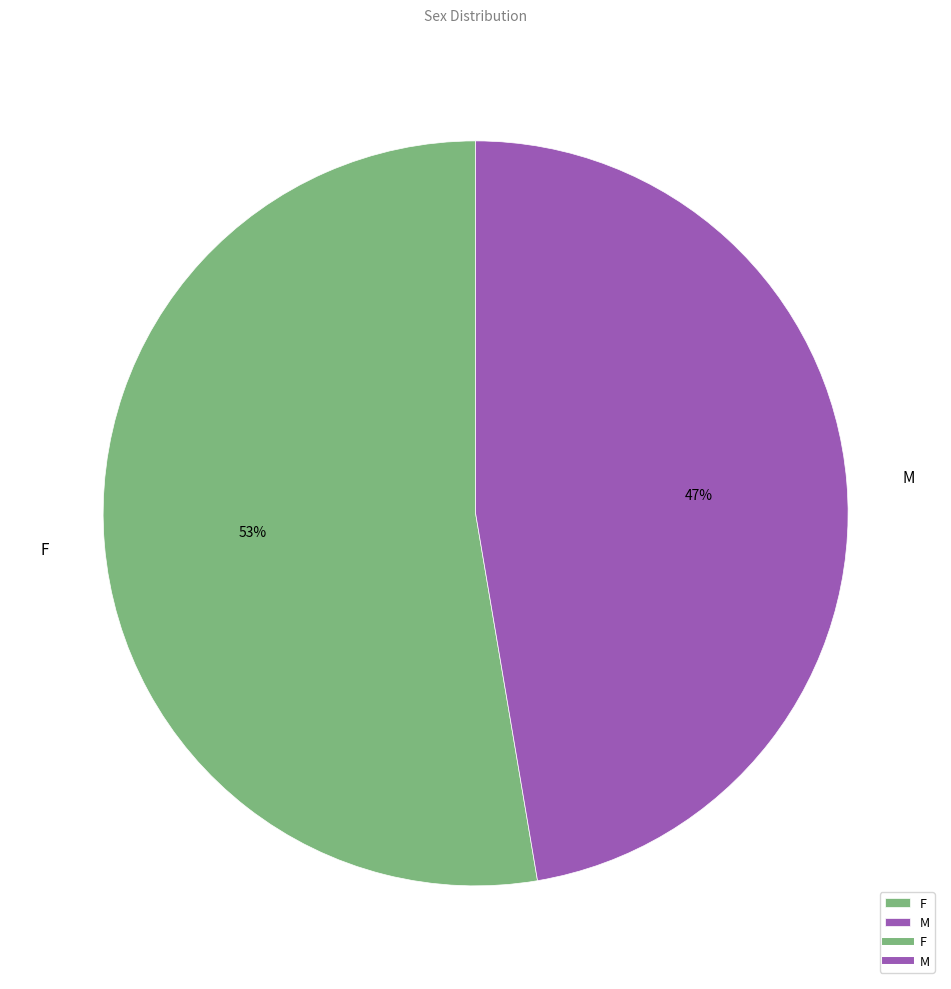

Which slice is the largest?

F